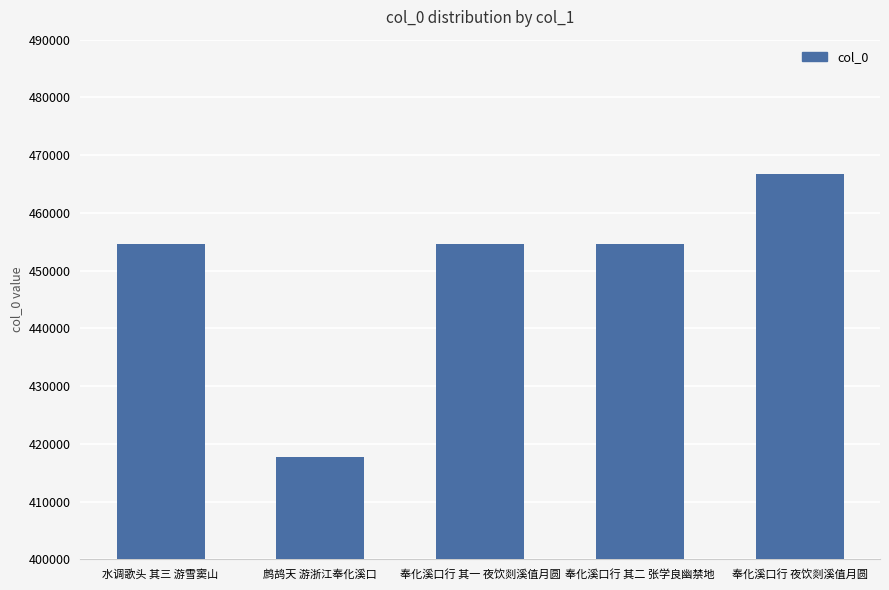

Read the value at 鹧鸪天 游浙江奉化溪口, to the nearest 10.

417760